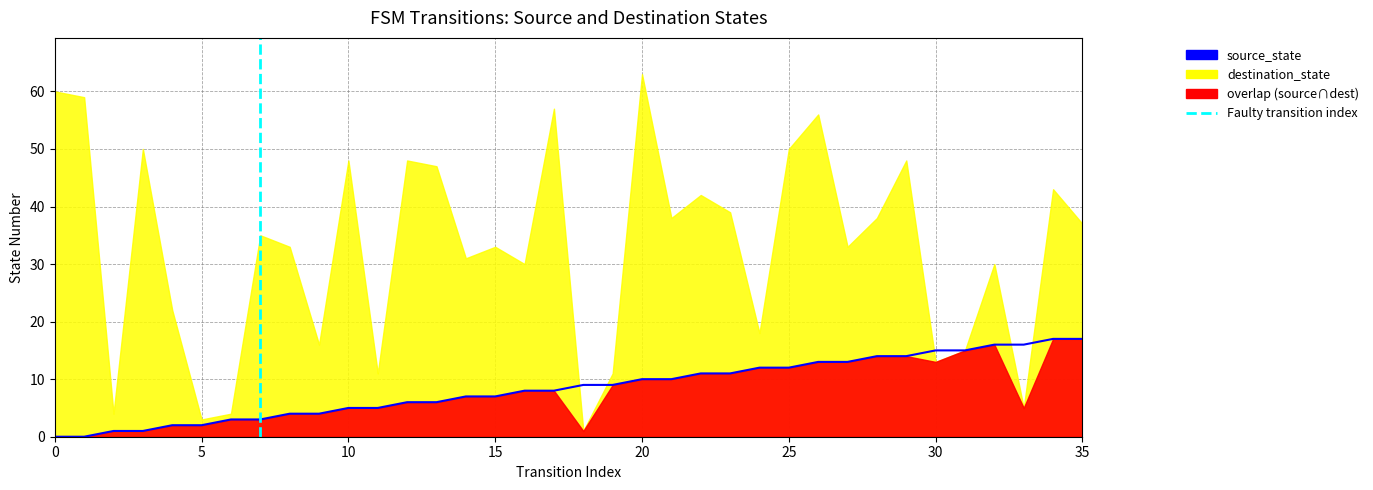

What is the change in value from 14 to 33?

+9